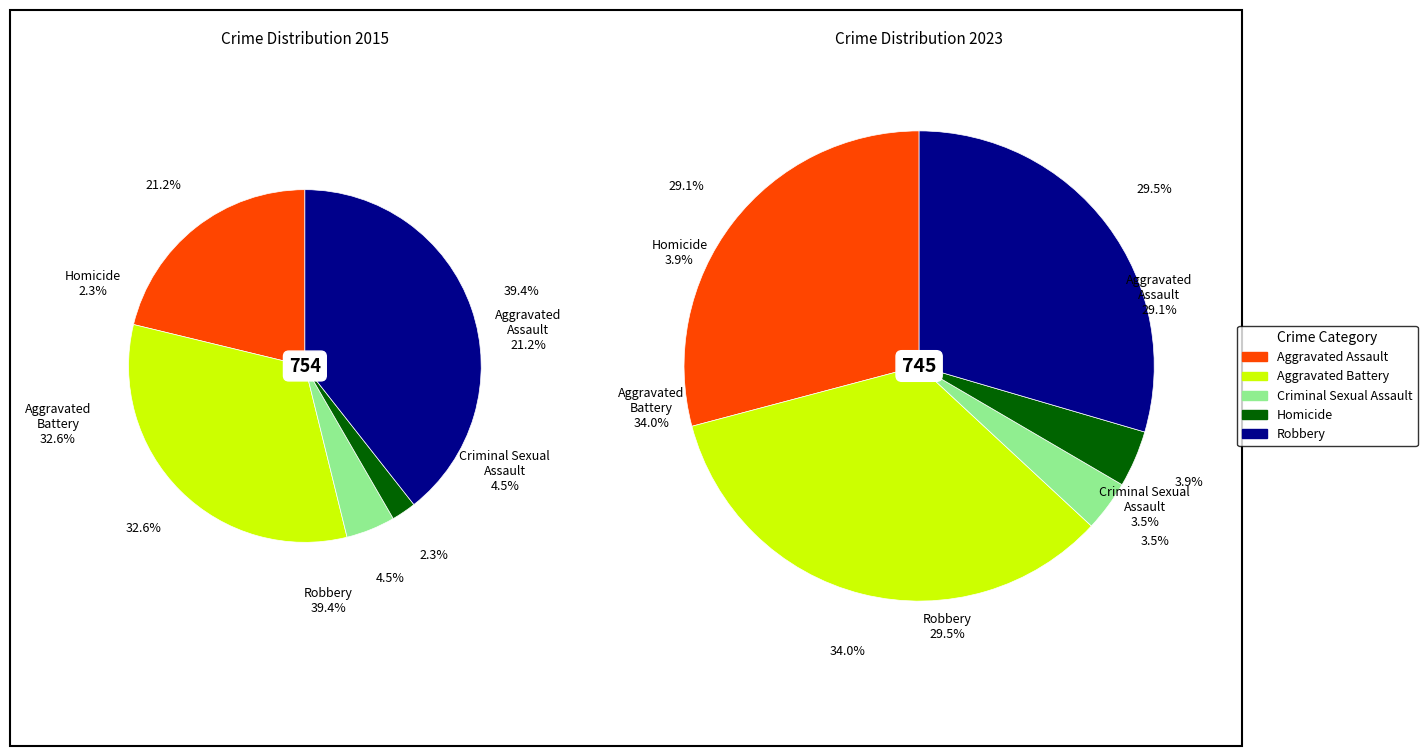

Rank the series by their average value, from highest to lowest.

values_2015, values_2023